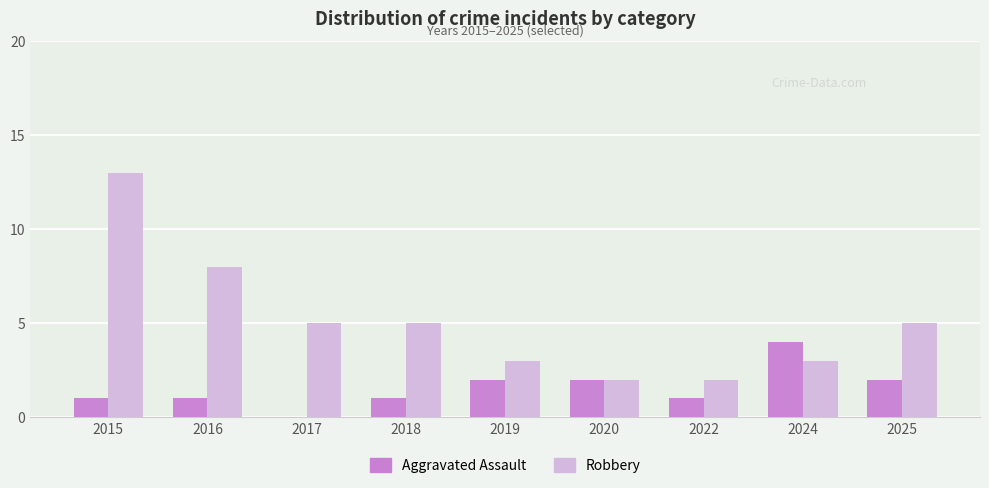

Which series has the largest total across all categories?

Robbery